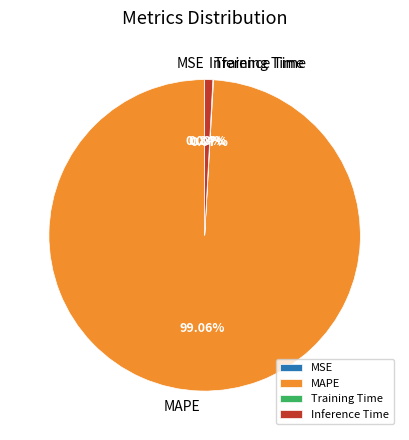

Which category has the biggest portion of the pie?

MAPE